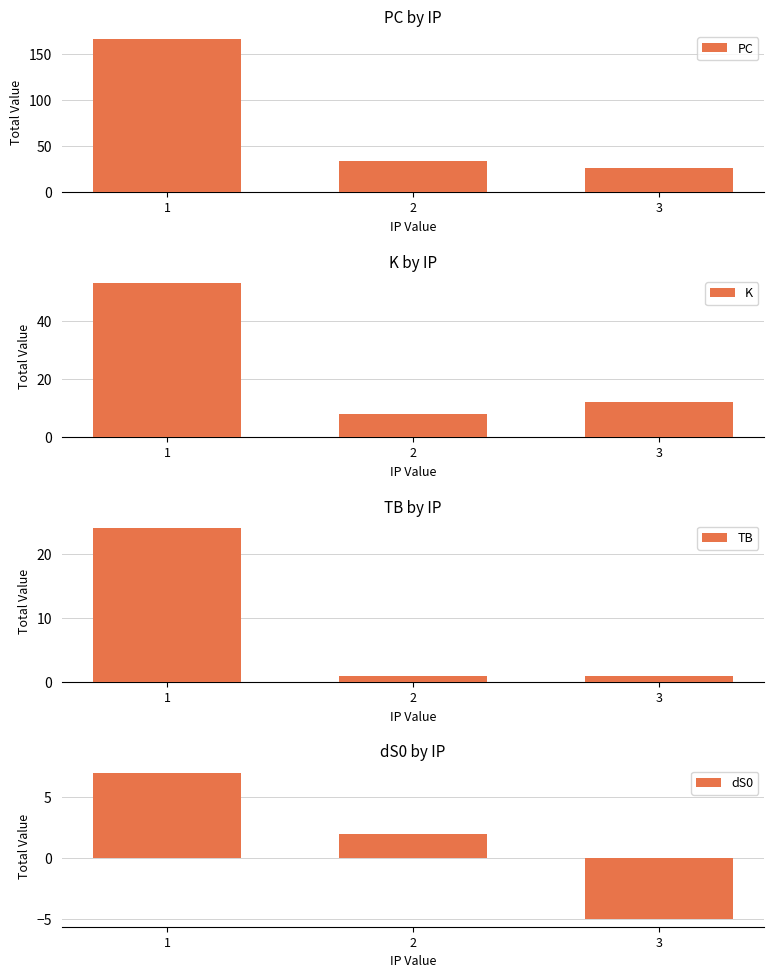

Which category has the lowest value in the dS0 series?

3